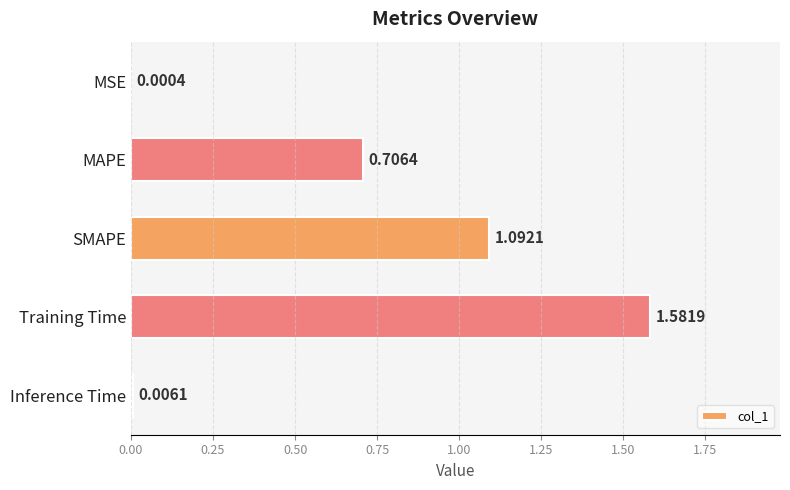

Which has a higher value, MAPE or MSE?

MAPE